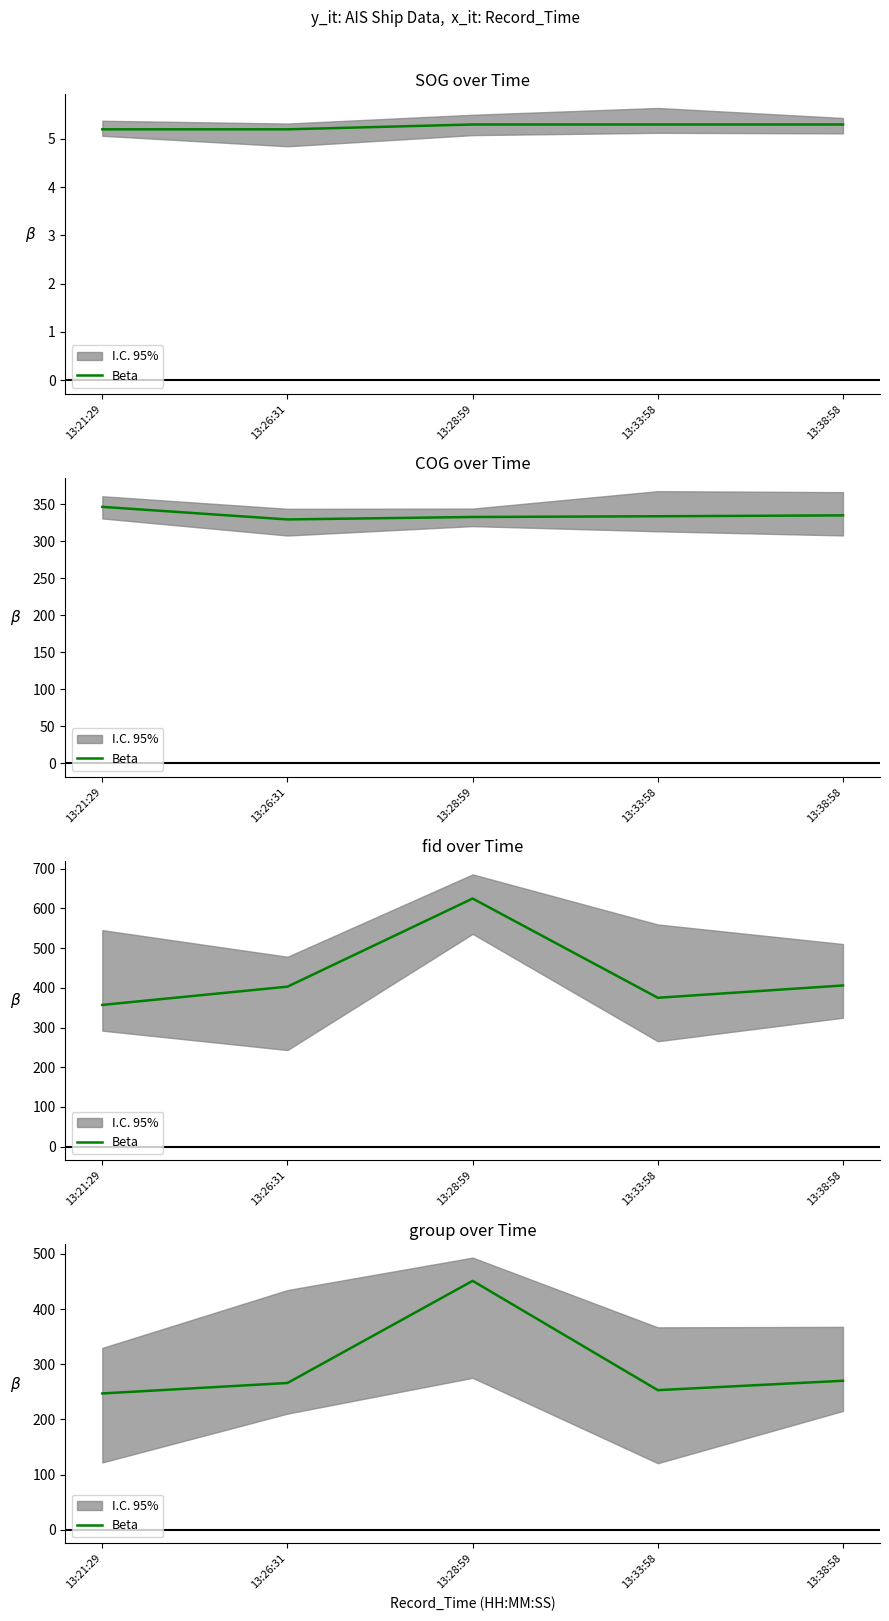

True or false: the data shows 451 at 13:28:59.

True